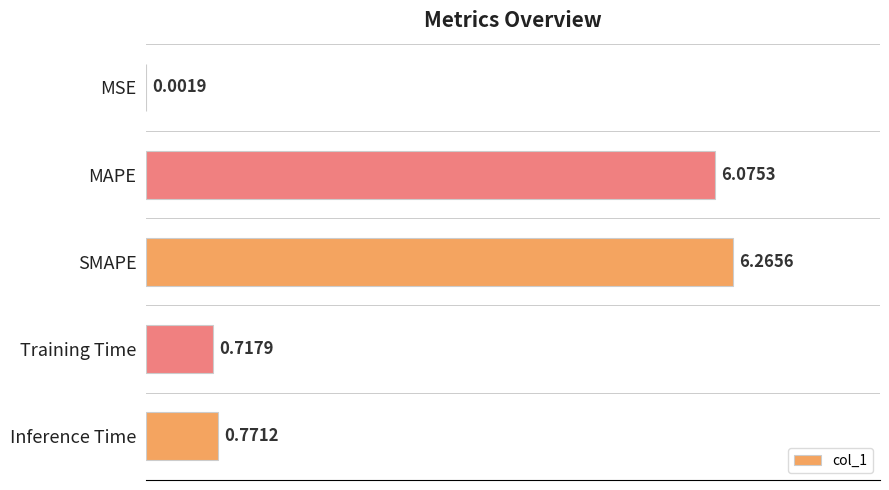

Between Inference Time and MSE, which is larger?

Inference Time